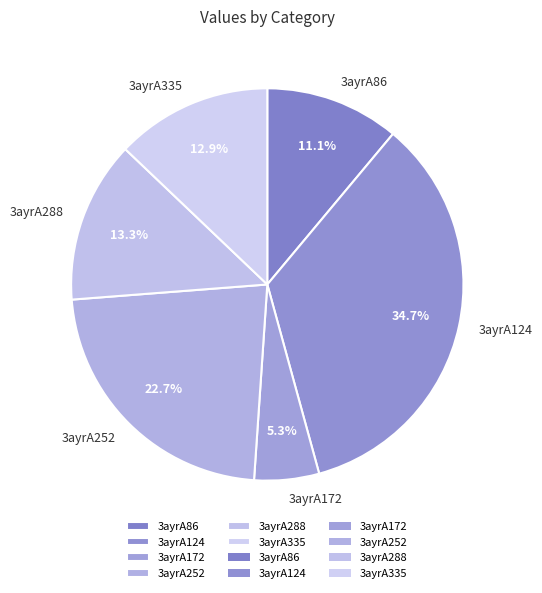

Is 3ayrA288 the majority of the pie?

No